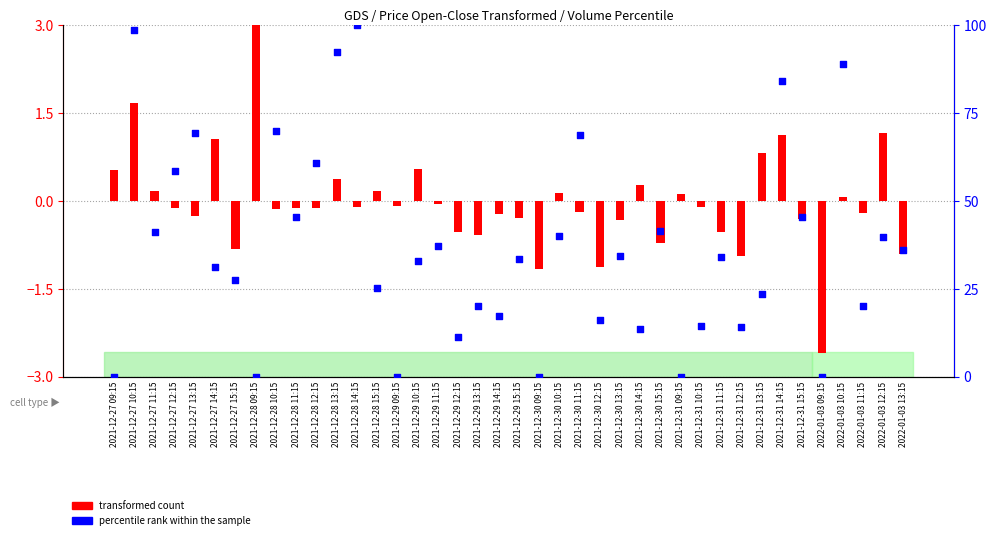

What is the ratio of the value at 2021-12-29 12:15 to the value at 2021-12-29 11:15?

0.3